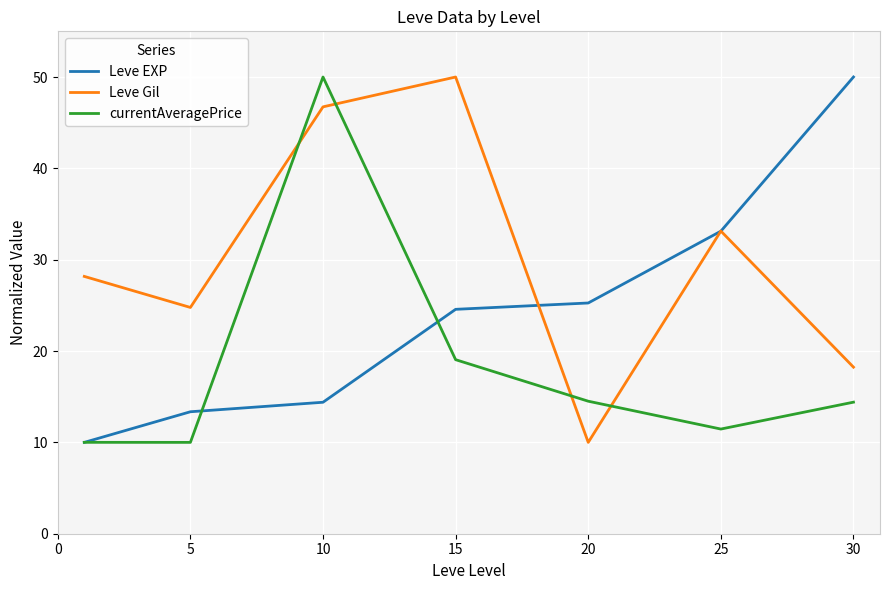

How many intersections are there between Leve Gil and currentAveragePrice?

4